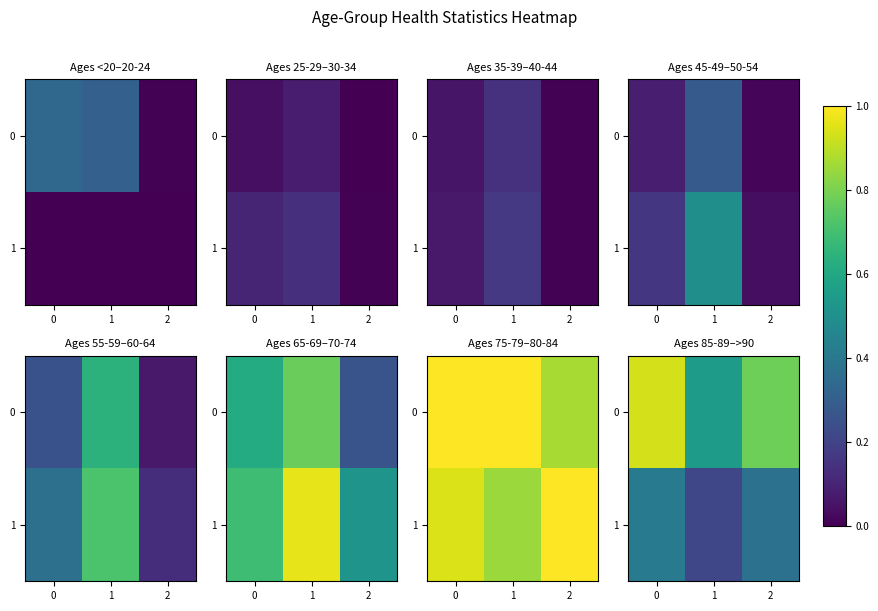

Rank the series by their average value, from lowest to highest.

1, 0